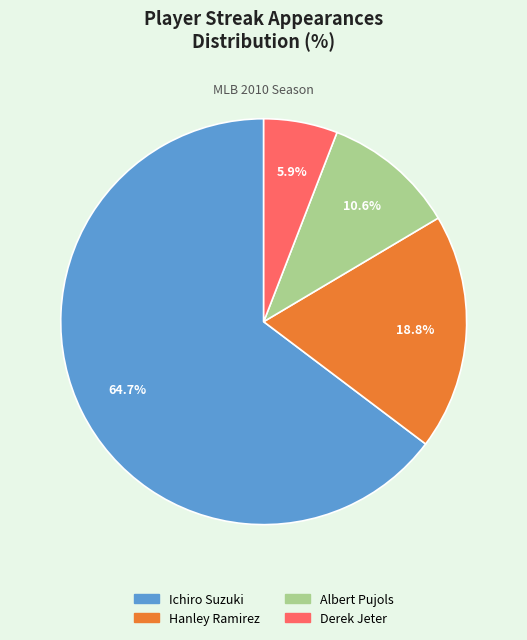

What is the ratio of the value at Ichiro Suzuki to the value at Hanley Ramirez?

3.4